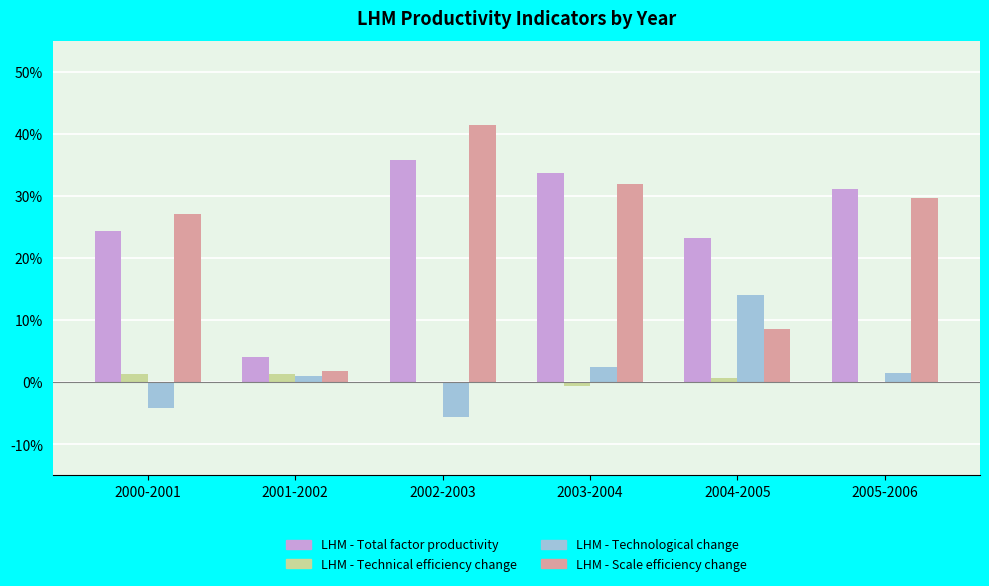

Where is LHM - Scale efficiency change nearest to the value 0?

2001-2002